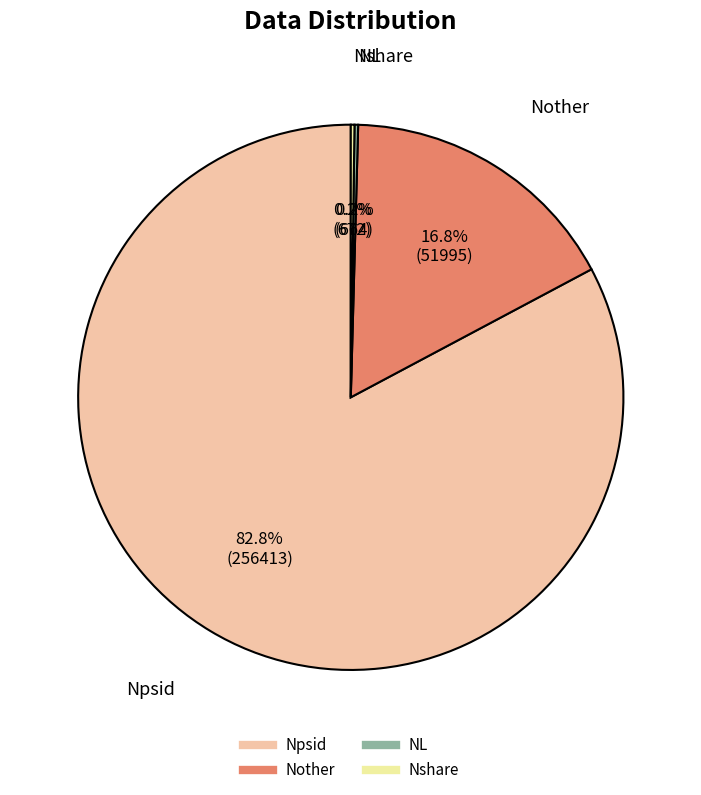

To the nearest percent, what is the average slice percentage?

25%